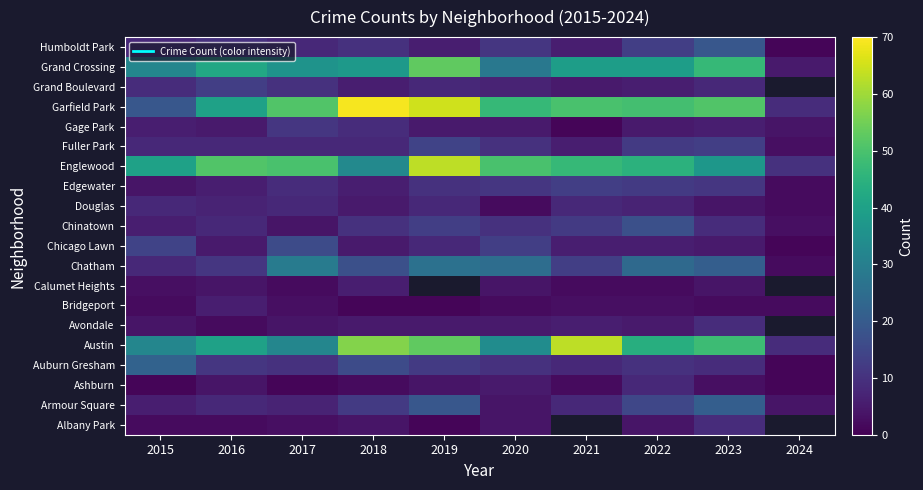

What is the difference between the maximum and minimum values in the Ashburn series?

7.0